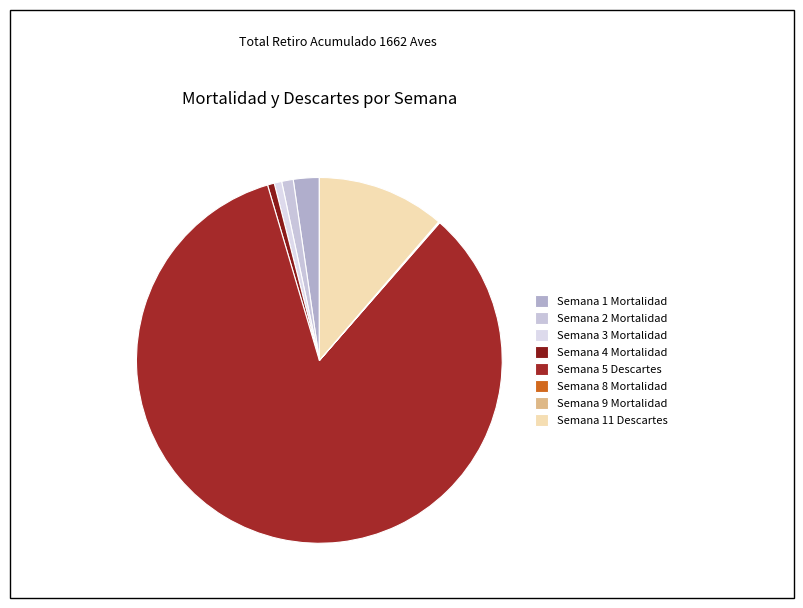

To the nearest percent, what is the combined percentage of Semana 9 Mortalidad and Semana 3 Mortalidad?

1%